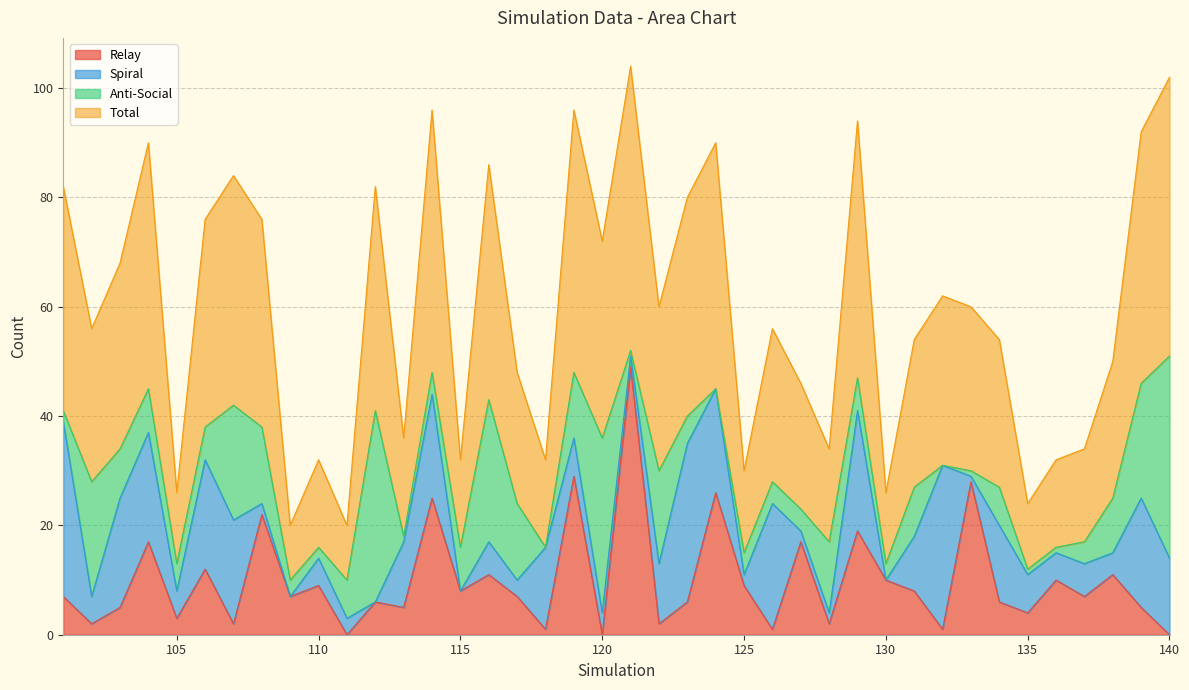

How many data points in Relay are less than 7?

18